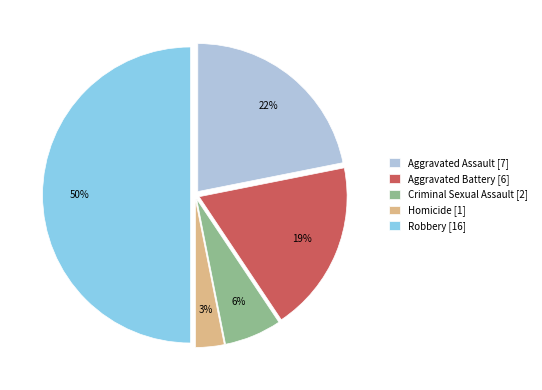

Between Homicide and Aggravated Assault, which is larger?

Aggravated Assault